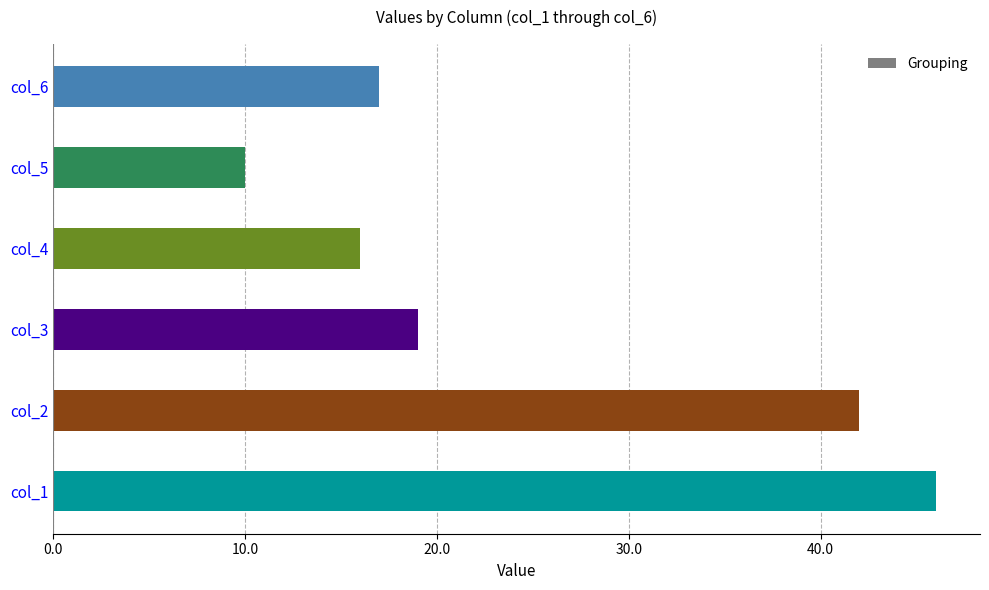

Count the number of data series in this chart.

1